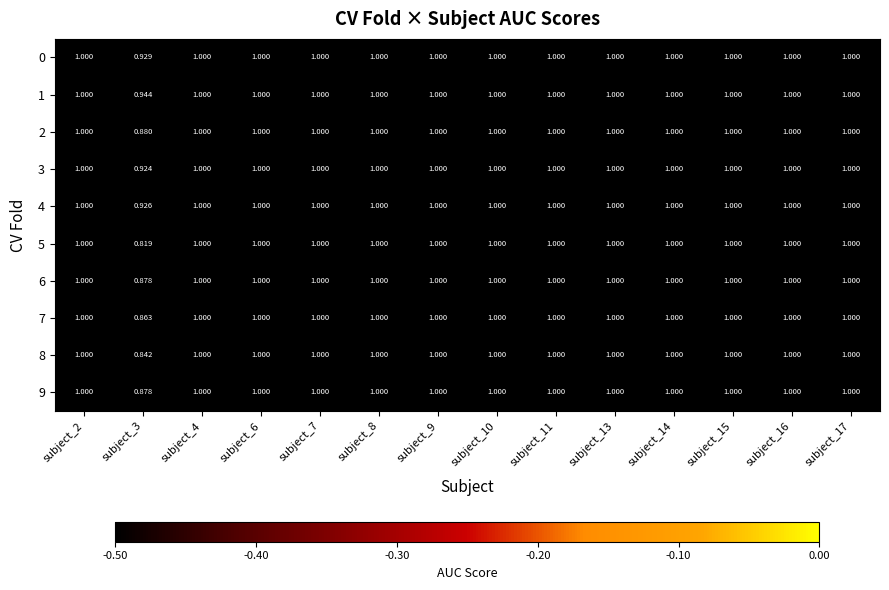

At subject_6, list the series in order from smallest to largest.

0, 1, 2, 3, 4, 5, 6, 7, 8, 9